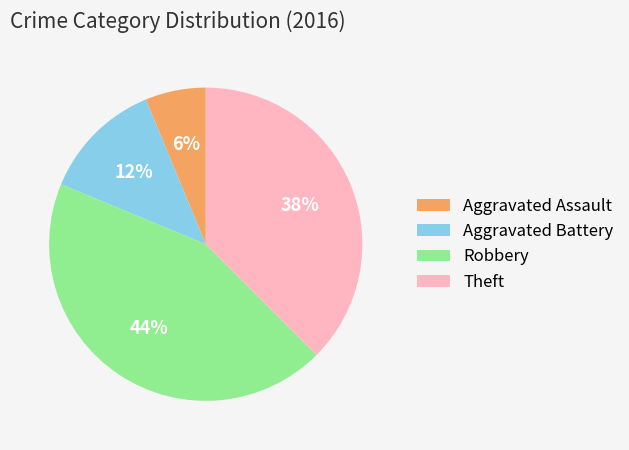

Rank the categories by value from highest to lowest.

Robbery, Theft, Aggravated Battery, Aggravated Assault